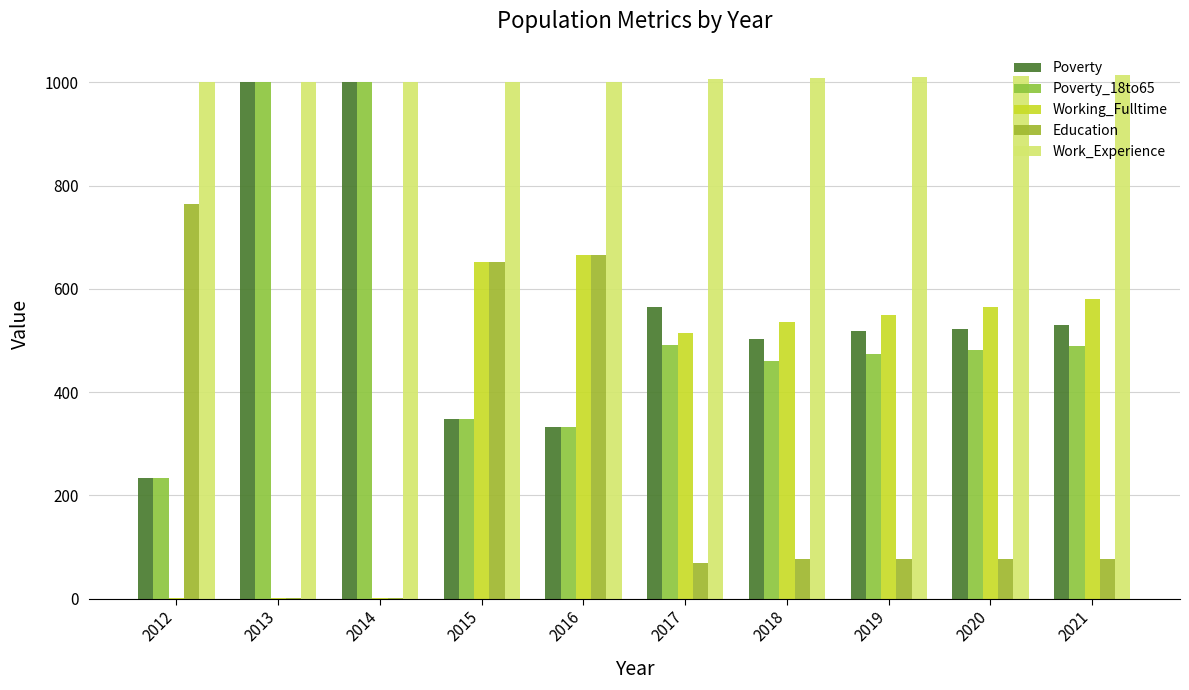

The Work_Experience series shows 1413 at 2015. True or false?

False